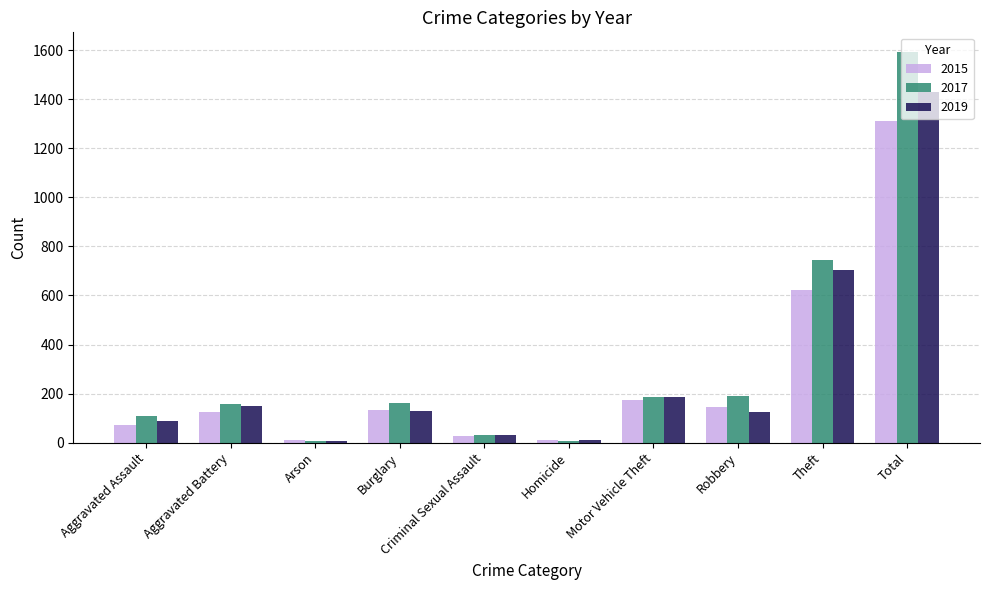

Which category has the highest value across all series?

Total